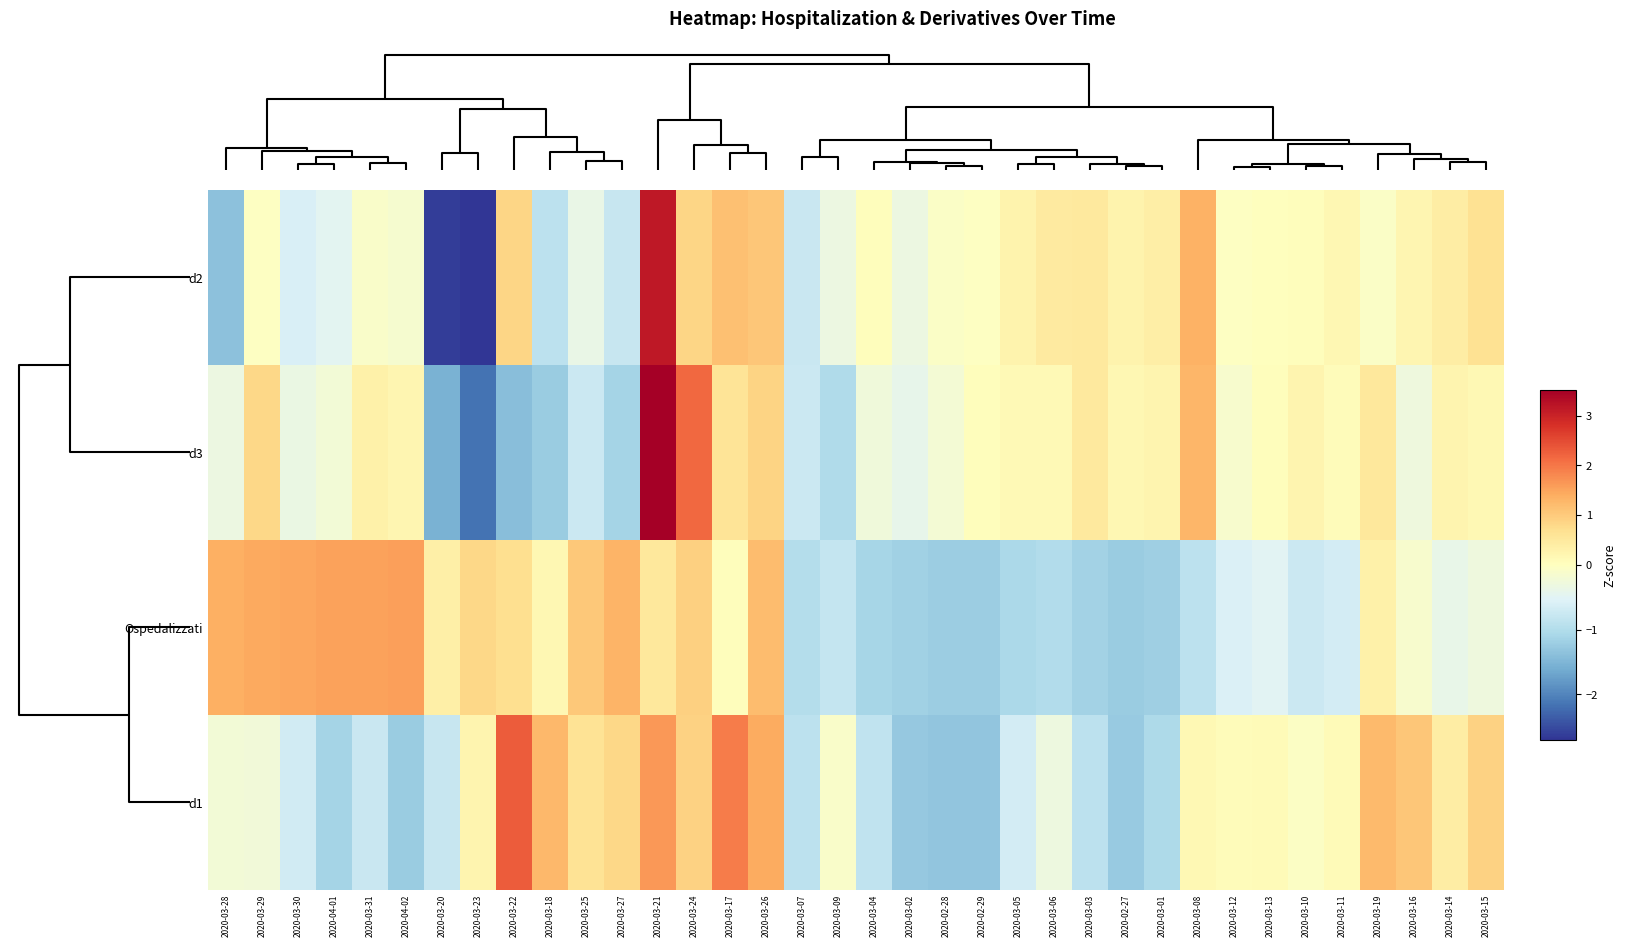

Which series has the largest total across all categories?

Ospedalizzati